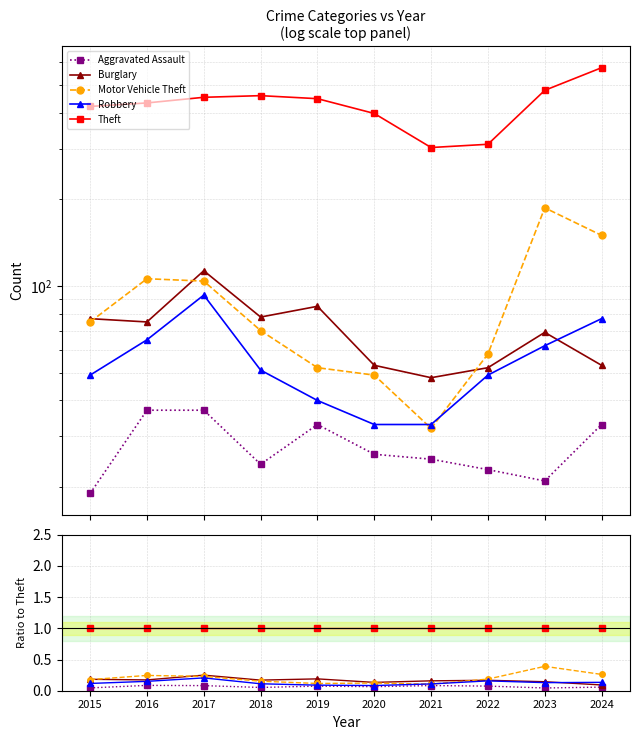

How many lines are shown in the chart?

5